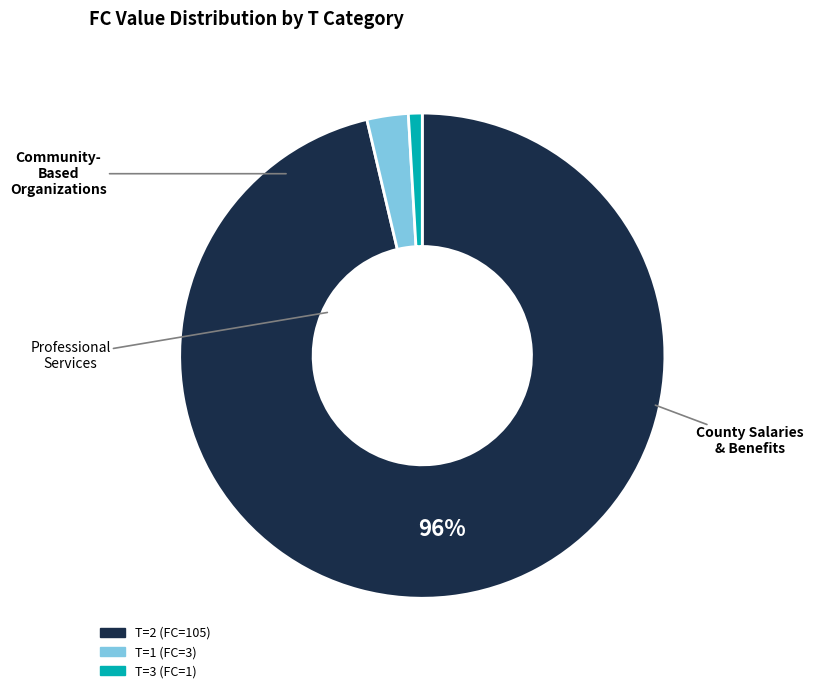

Is there a majority slice in this chart?

Yes